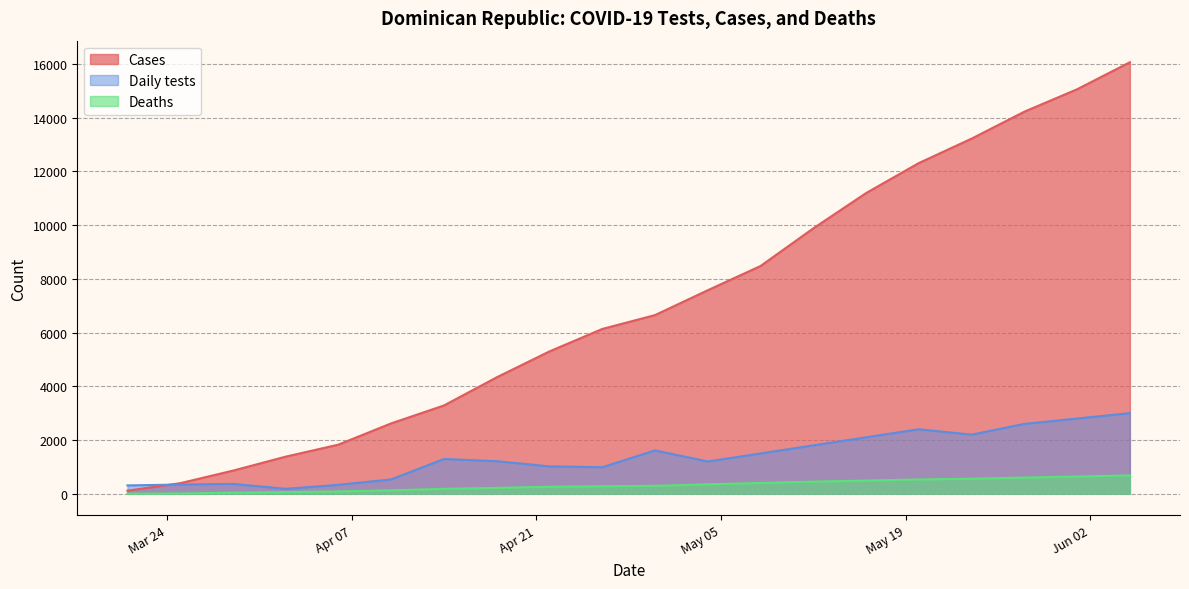

Which category has the lowest value across all series?

2020-03-21